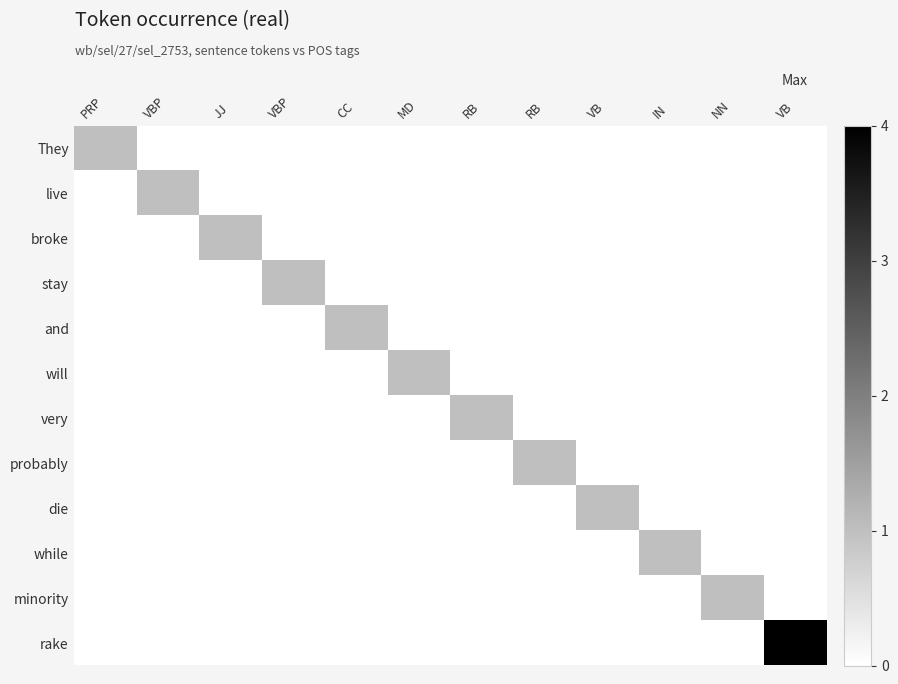

Which series has the largest range (max minus min)?

rake